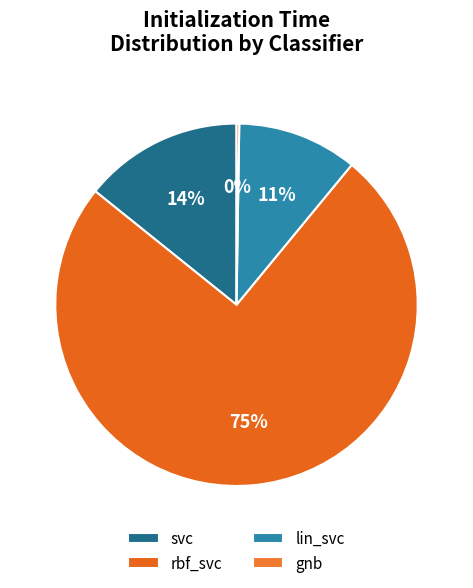

How many slices are in this pie chart?

4